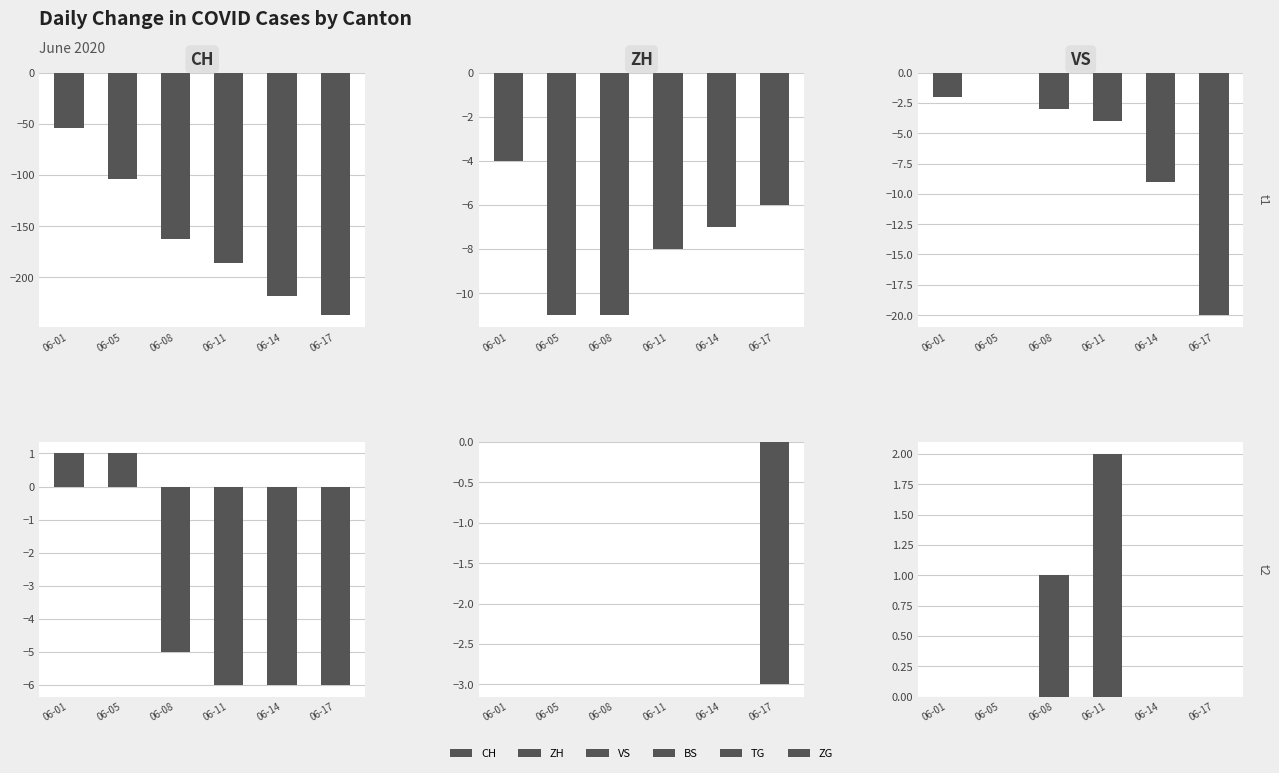

Where is ZH nearest to the value -7?

06-14